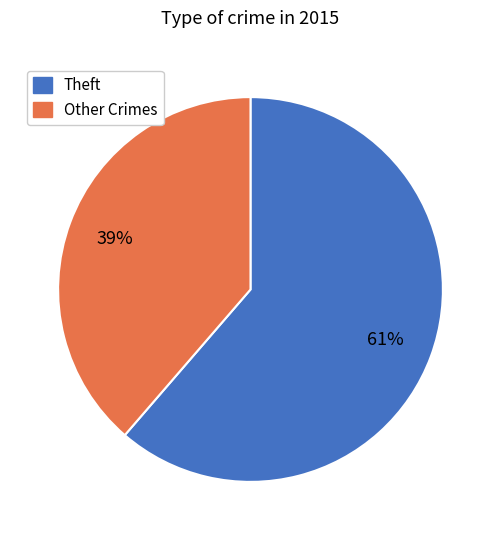

To the nearest percent, what is the average slice percentage?

50%